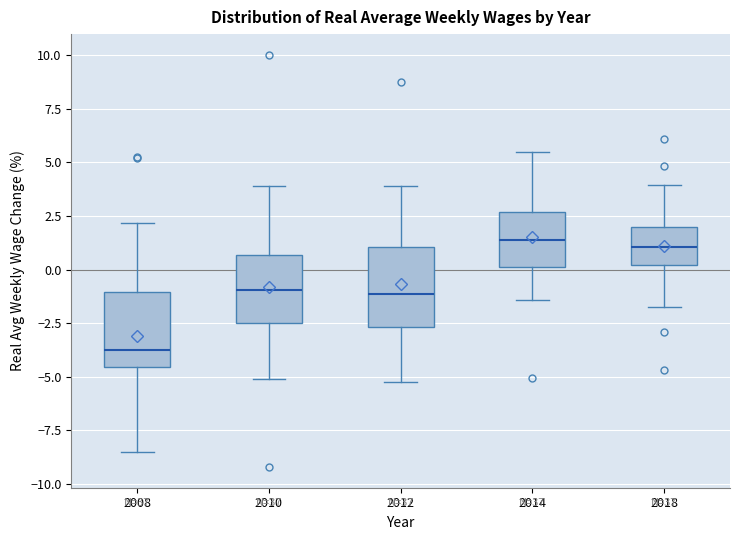

Where is the upper edge of the box at x = 2010 on the y-axis? The values are not printed on the chart, so give them approximately, as read against the axis.

0.5